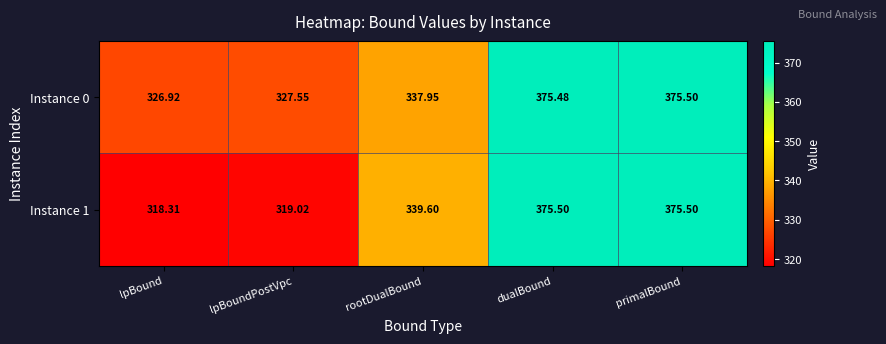

Count the number of categories in the chart.

5